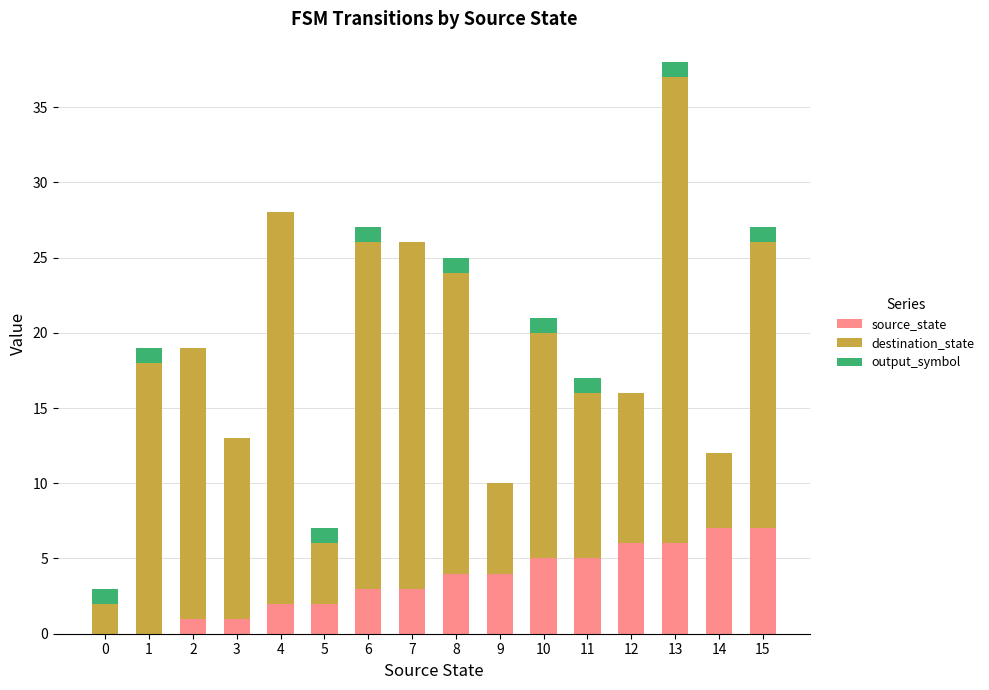

At which category is the sum across all series the highest?

13